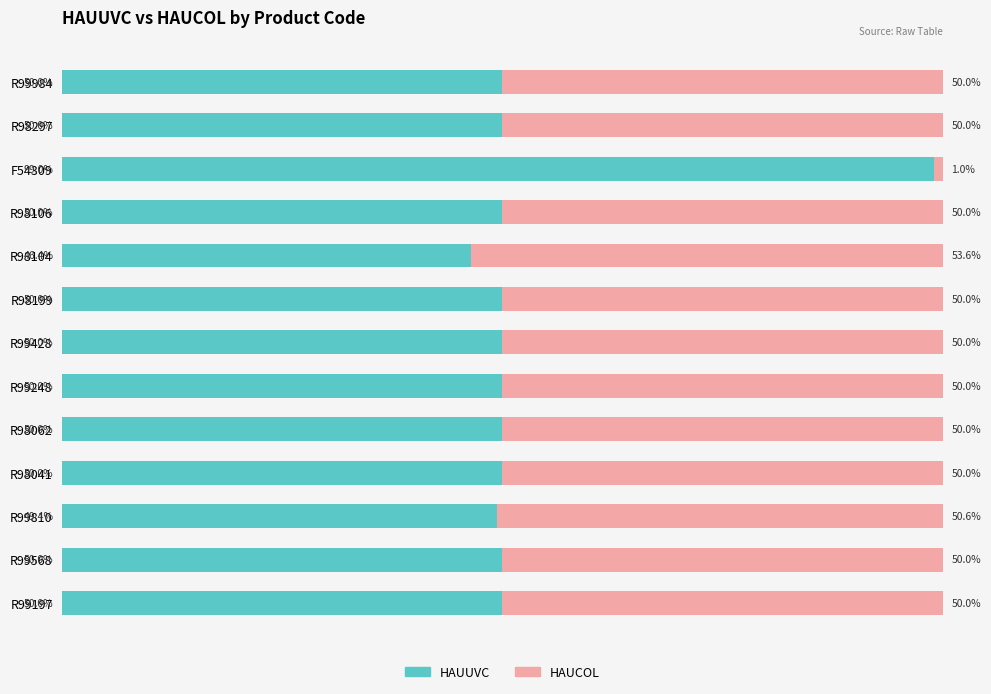

Which category has the lowest value in the HAUUVC series?

R98104